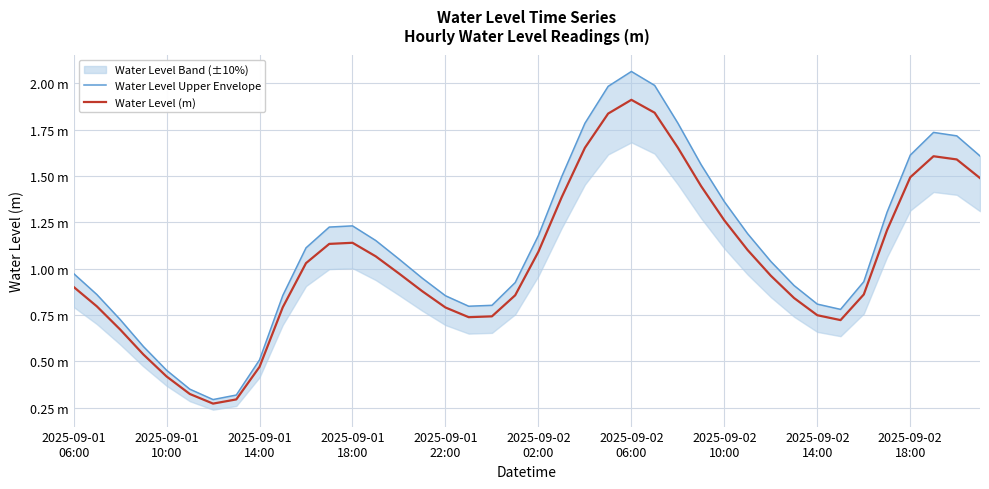

The Water Level (m) series shows 1.0 at 2025-09-01
14:00. True or false?

False